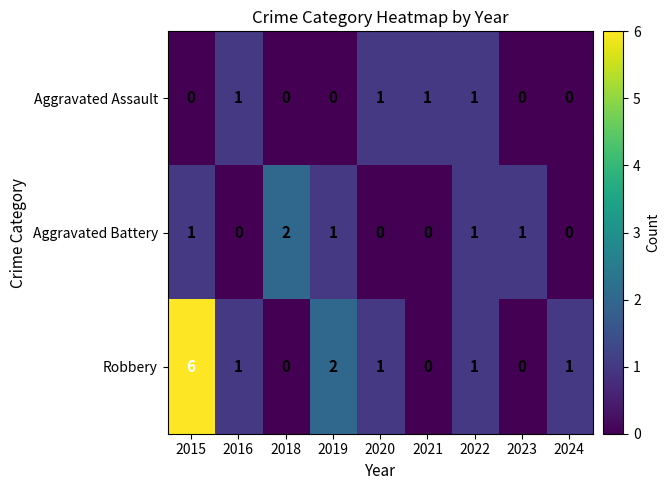

What is the maximum value shown in the chart?

6